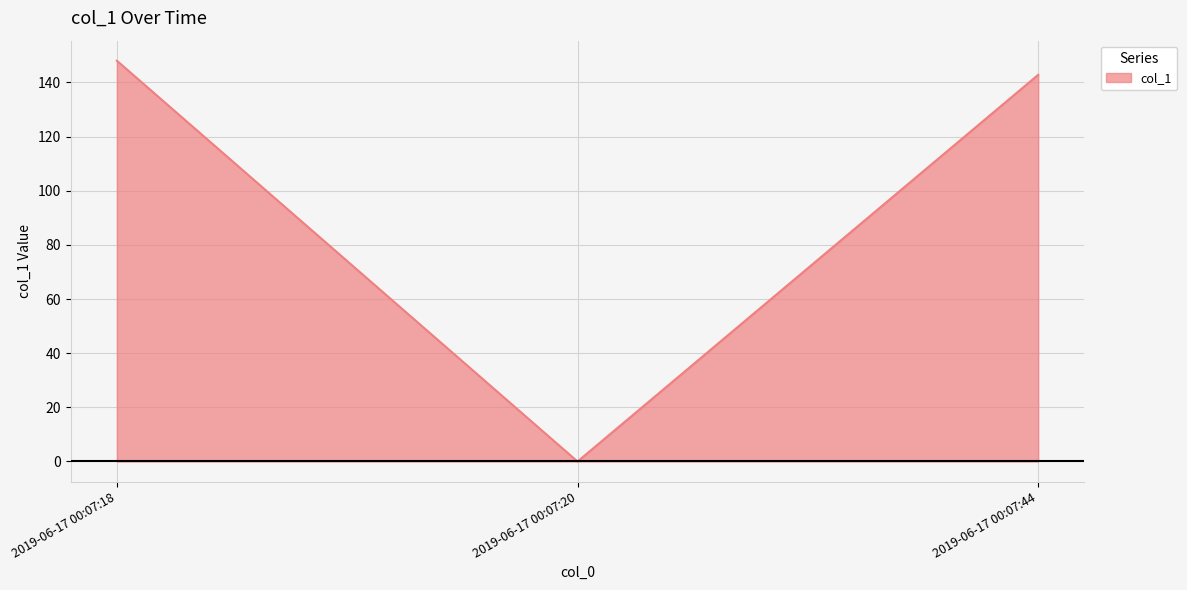

Does the chart have visible grid lines?

Yes